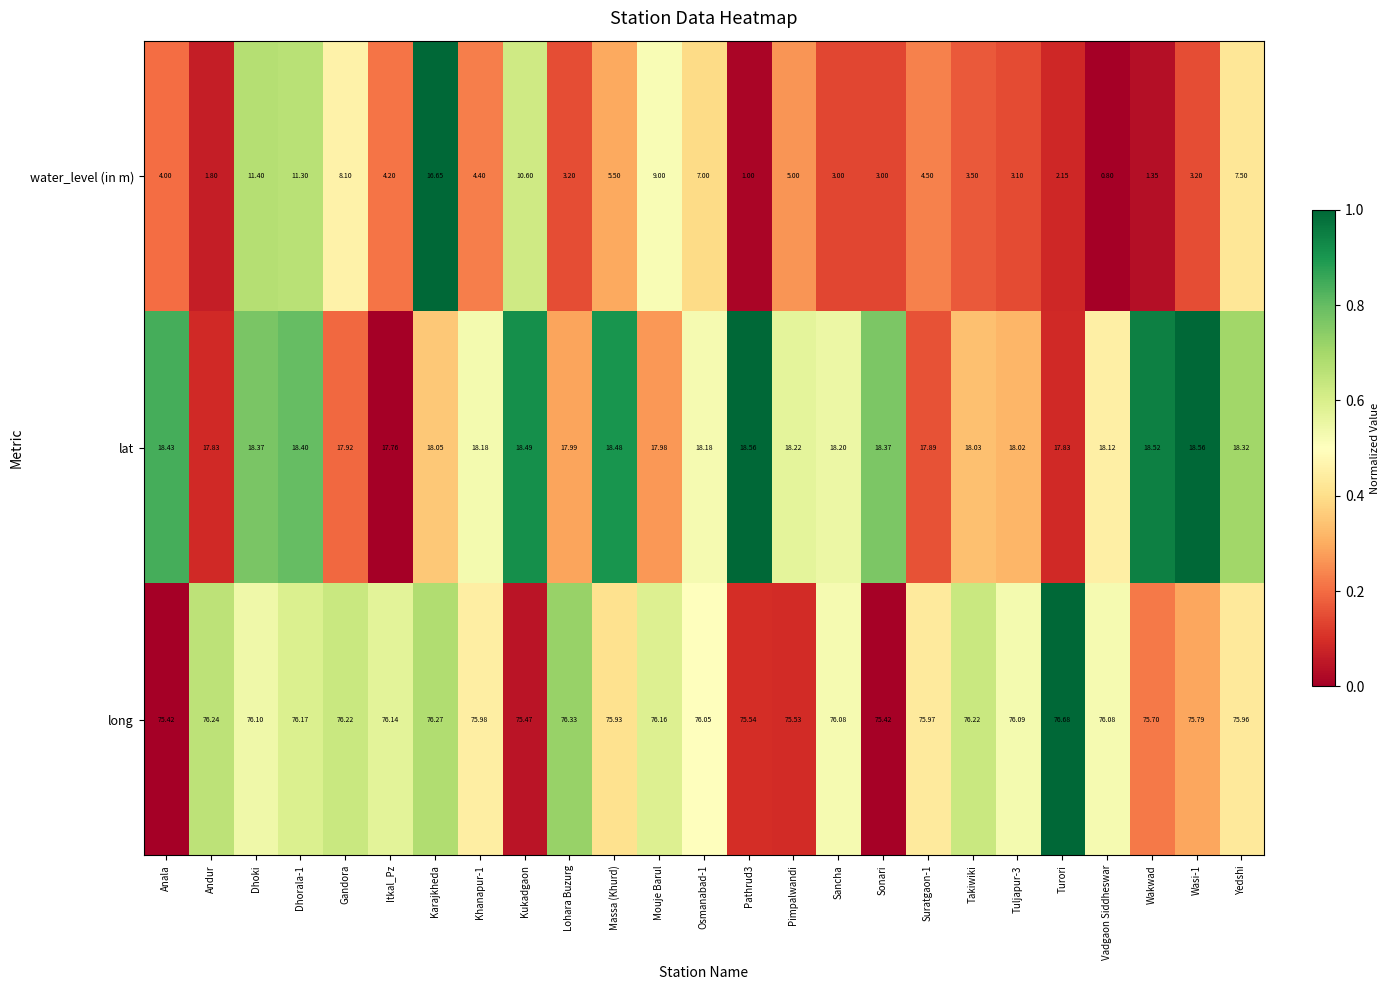

Which series has the largest total across all categories?

long